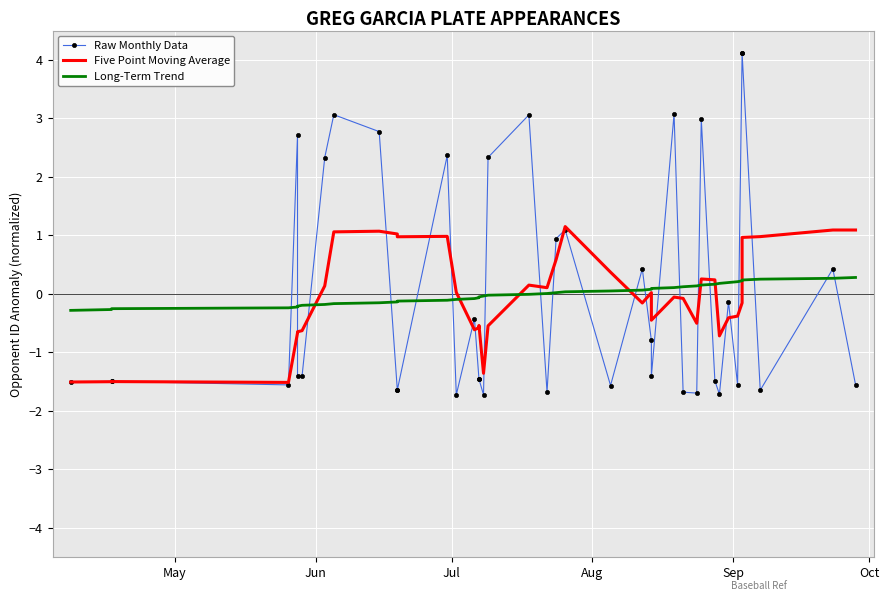

What is the minimum value for Long-Term Trend?

-0.3